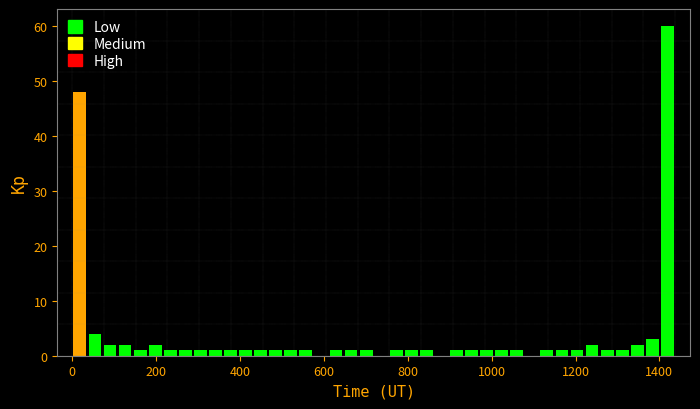

Around what value on the x-axis is the tallest bar? Give the approximate position of its centre, as read against the axis.

1420